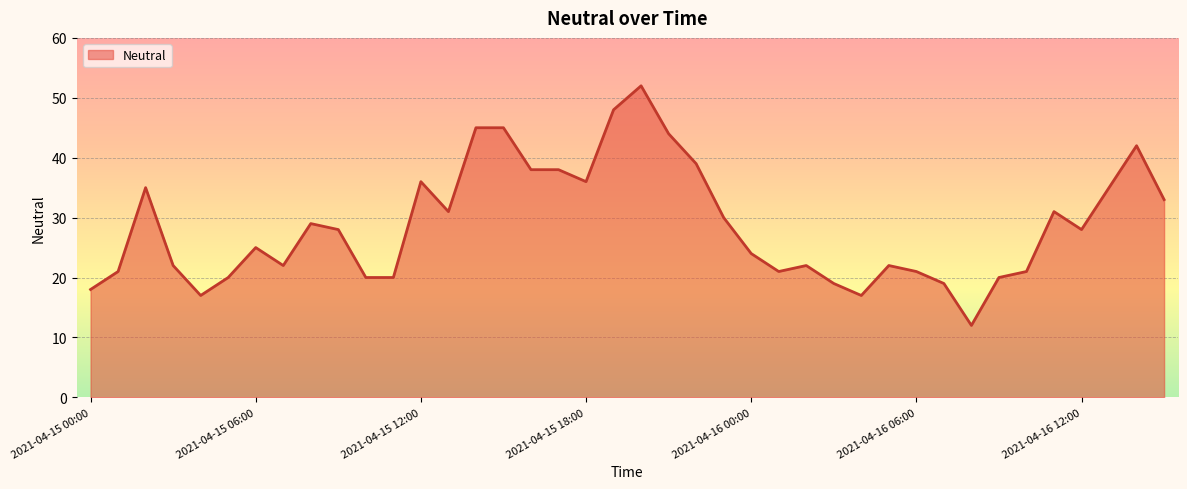

What is the greatest value displayed?

52